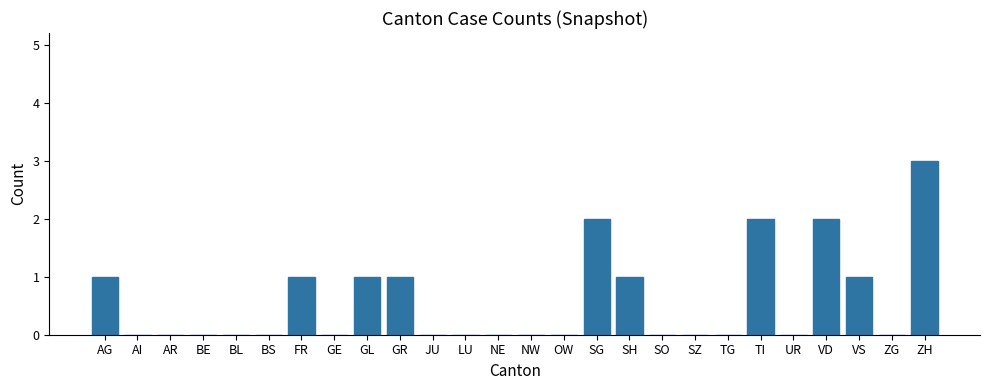

What is the maximum value shown in the chart?

3